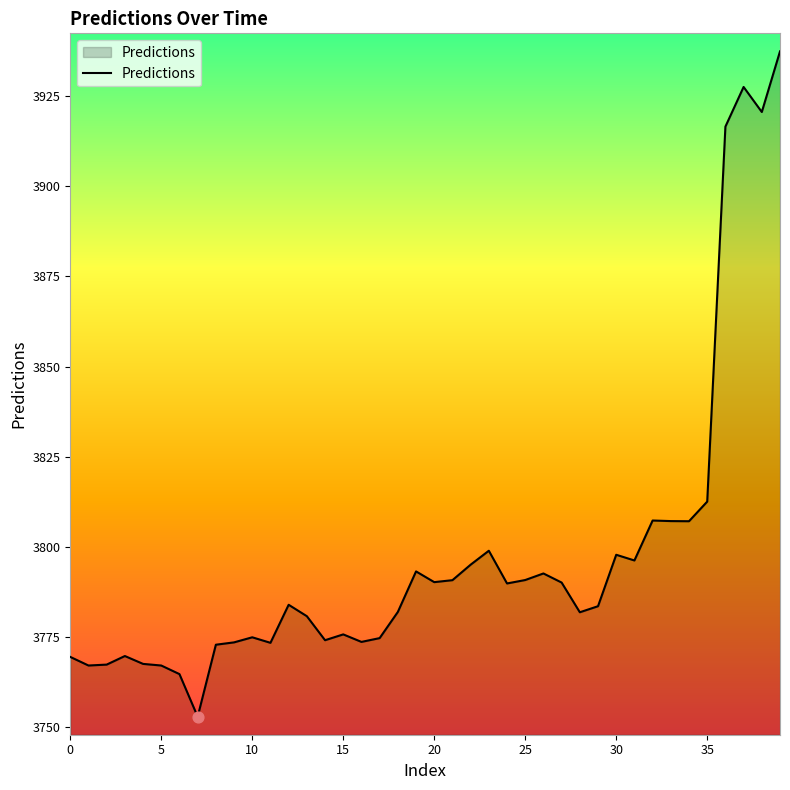

What is the greatest value displayed?

3937.4